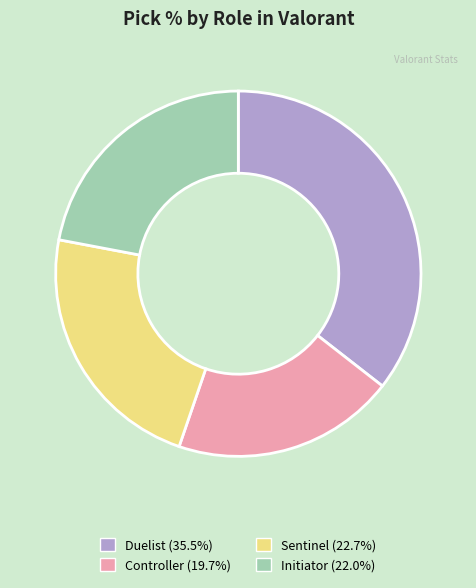

Is there a majority slice in this chart?

No